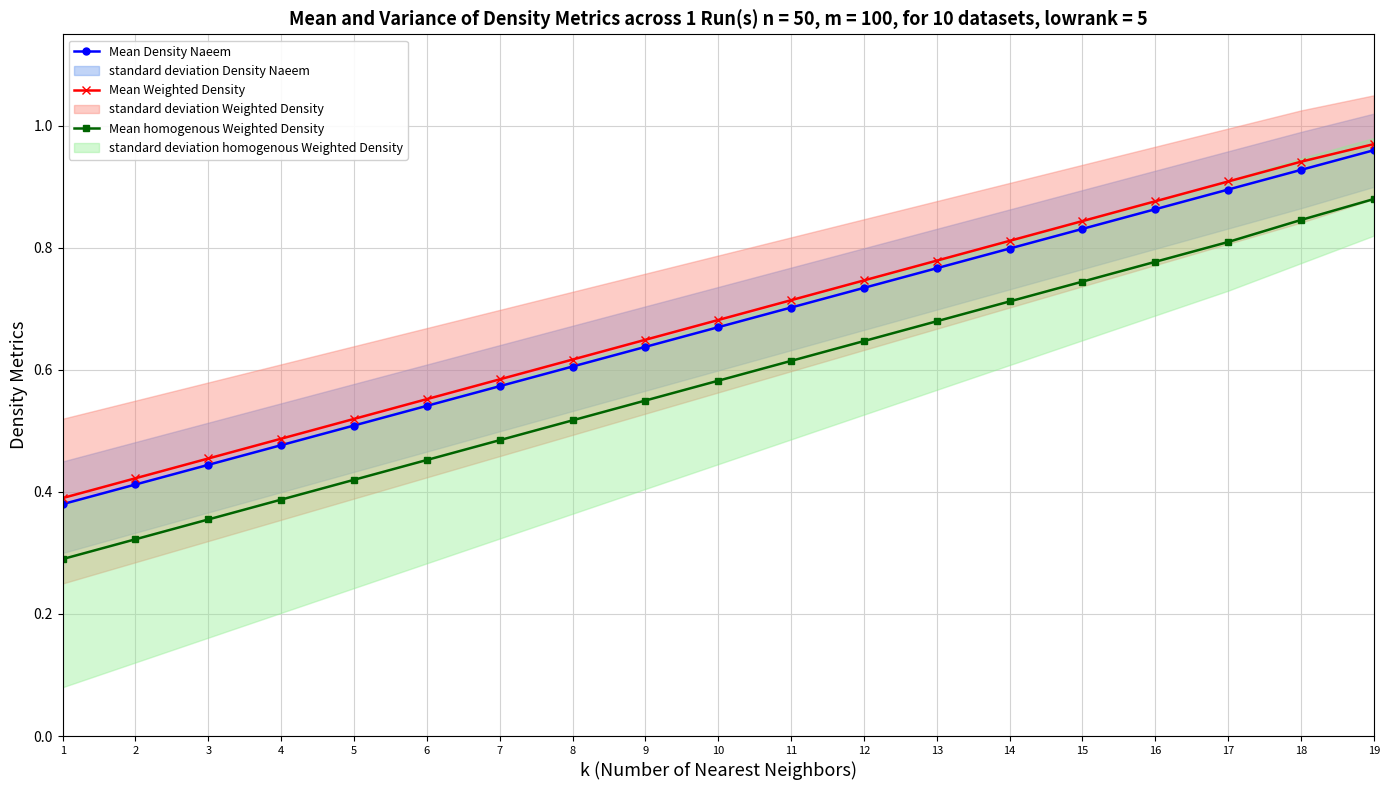

How many lines are shown in the chart?

3